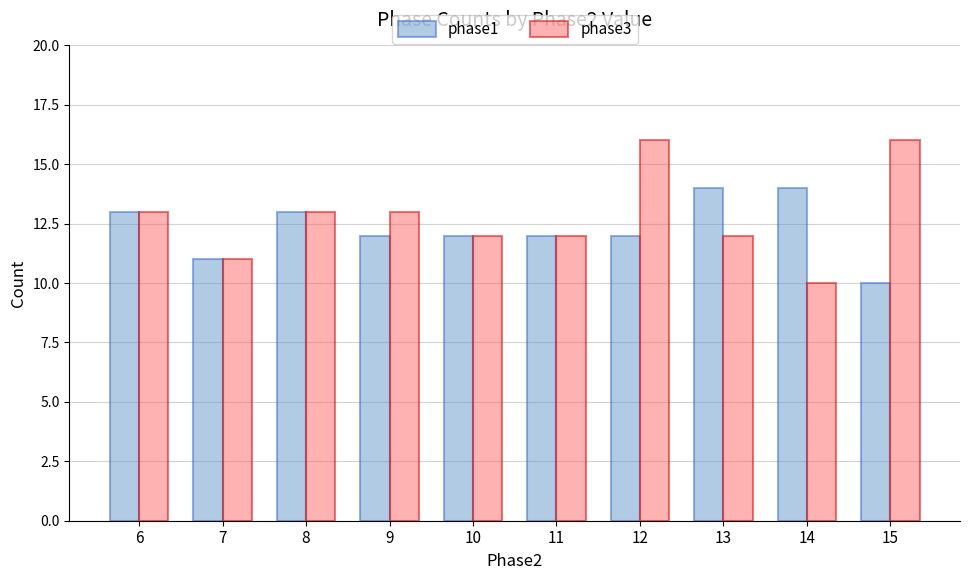

Which series has the largest range (max minus min)?

phase3